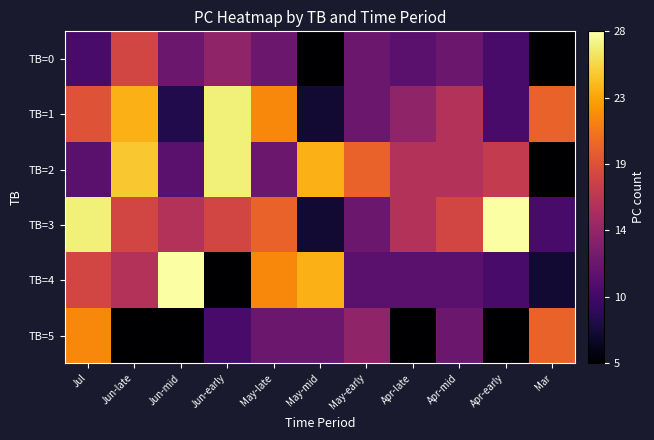

How many data points does each series have?

11